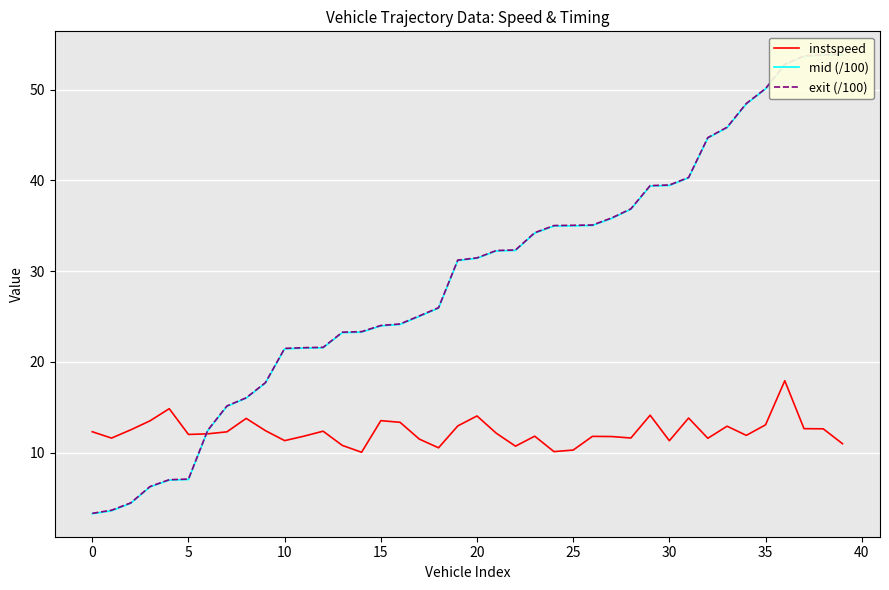

What is the highest value of the instspeed series?

17.9